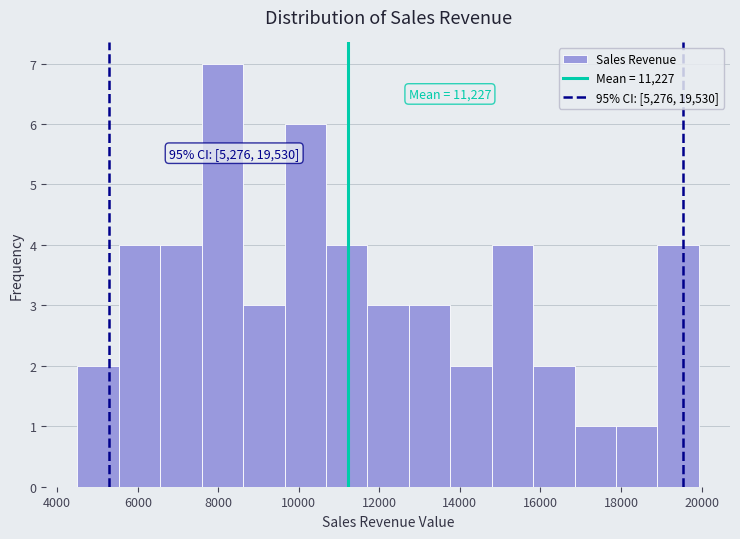

Over which range of the x-axis is the bar tallest?

7600 to 8600